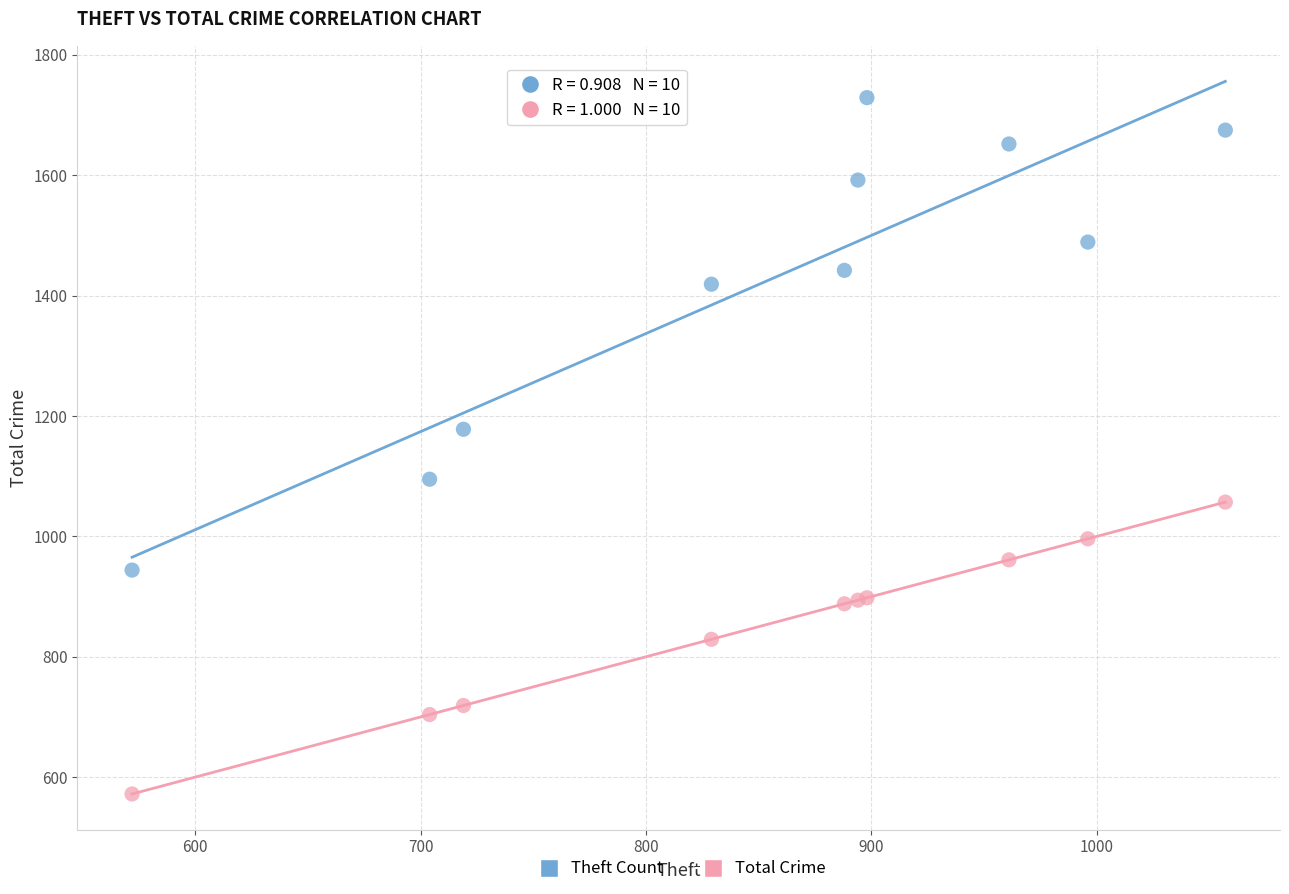

Across all series, what Y value is closest to 1150?

1178